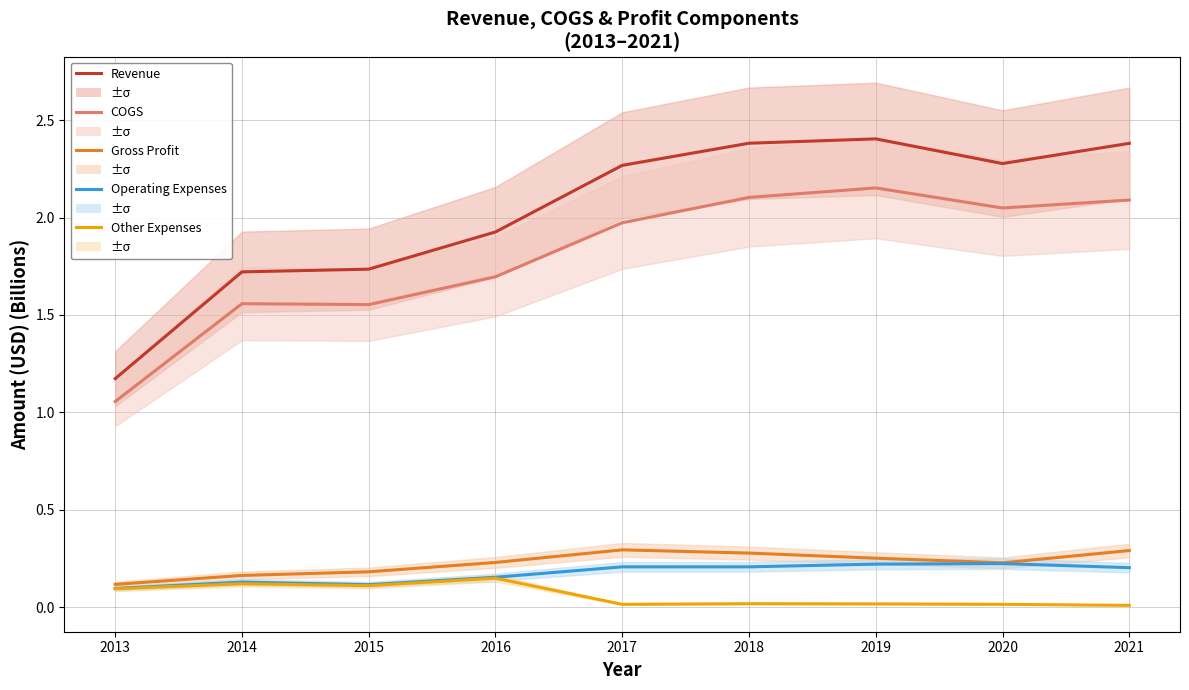

At how many categories does at least one series exceed 2?

5